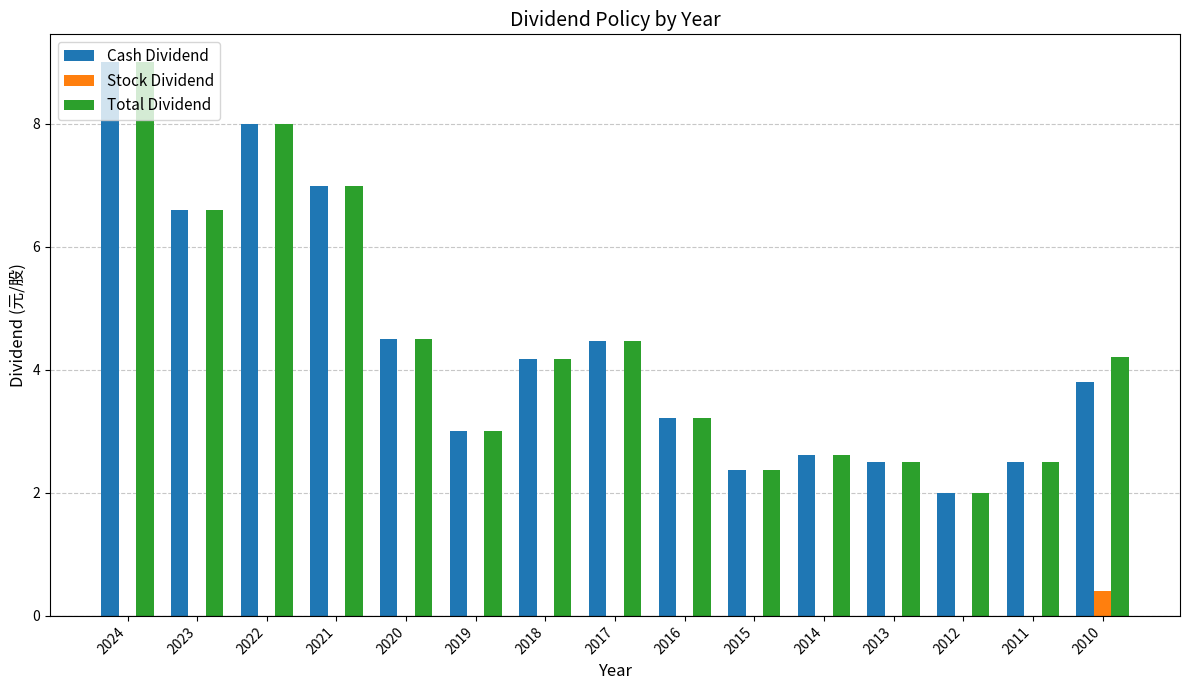

What is the sum of the Total Dividend values at 2021 and 2012?

9.0